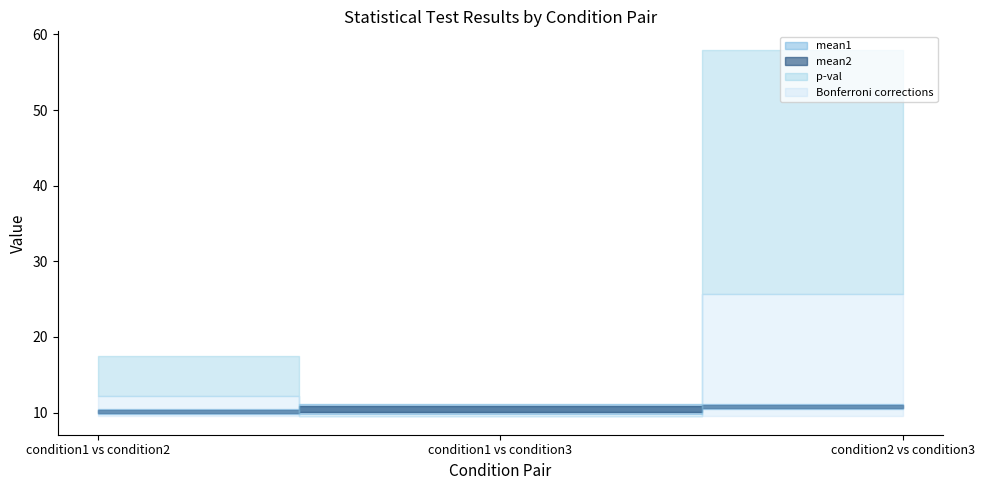

How many lines are shown in the chart?

4